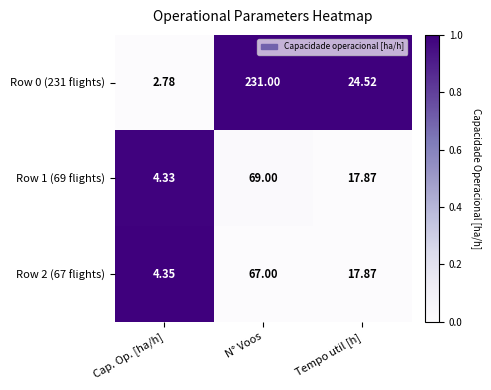

What is the total value across all series at Tempo util [h]?

60.3